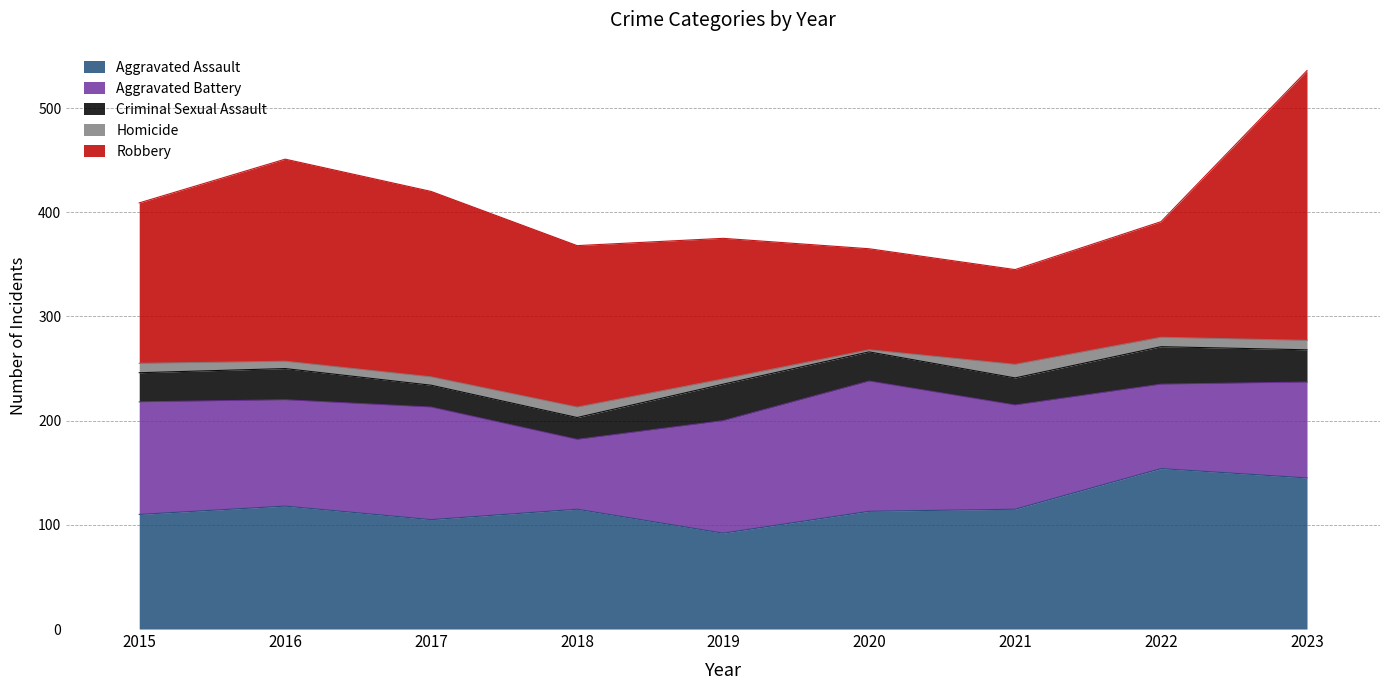

What is the difference between the highest and lowest values at 2017?

170